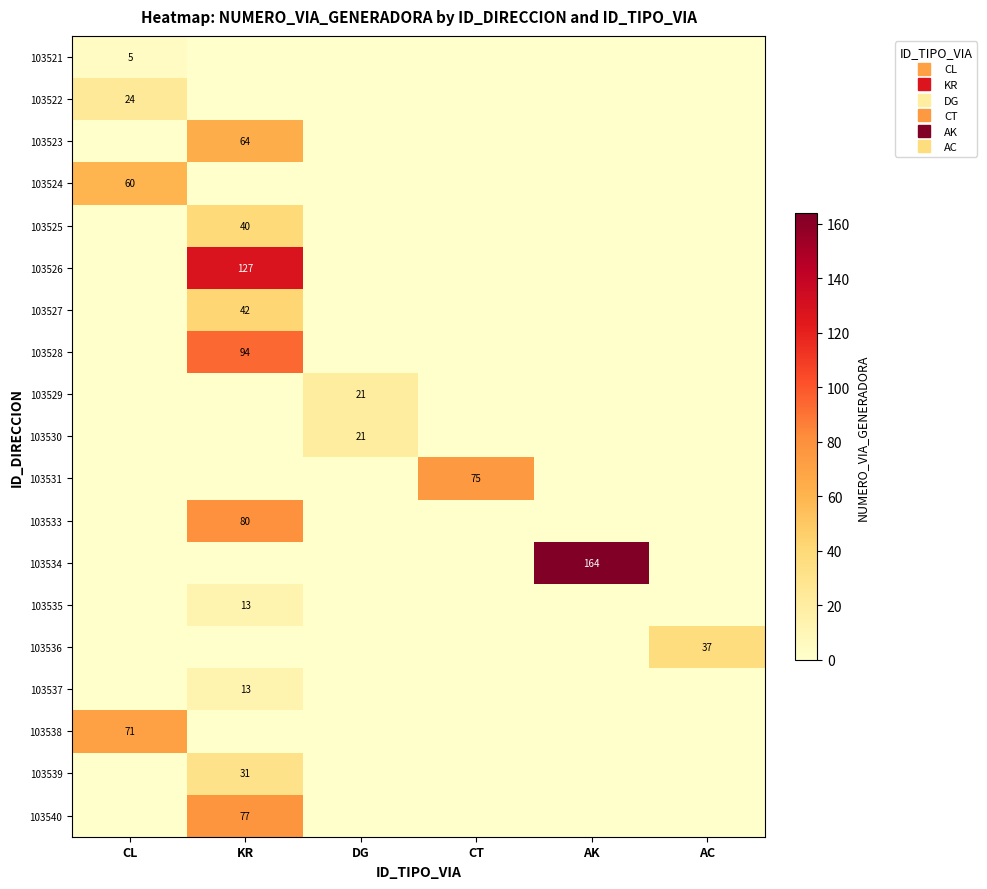

What is the difference between the highest and lowest values at KR?

127